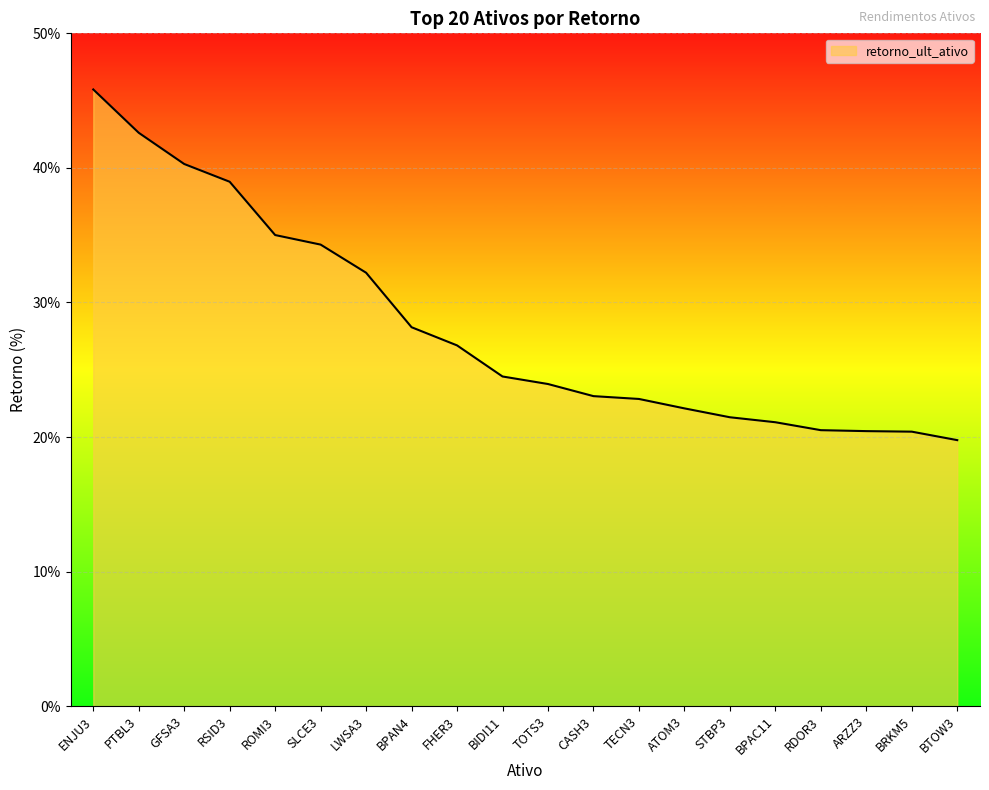

Which label corresponds to the largest value in the chart?

ENJU3